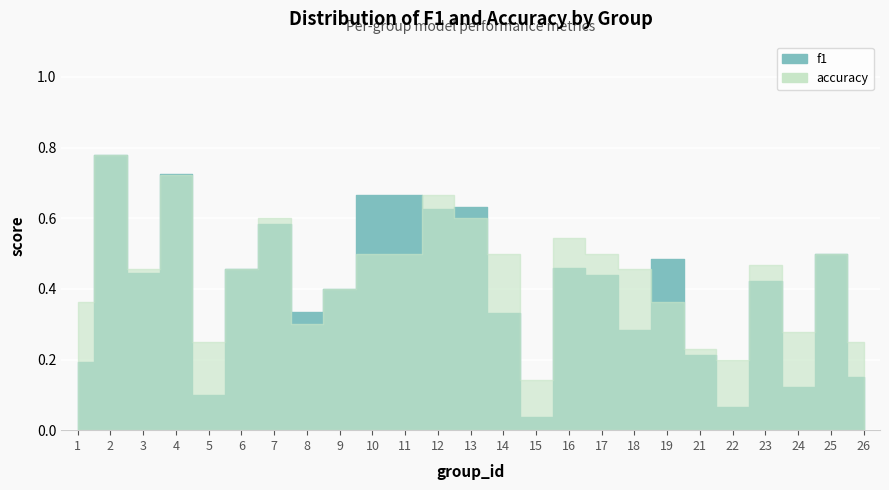

The value of accuracy at 18 is 0.5. True or false?

True